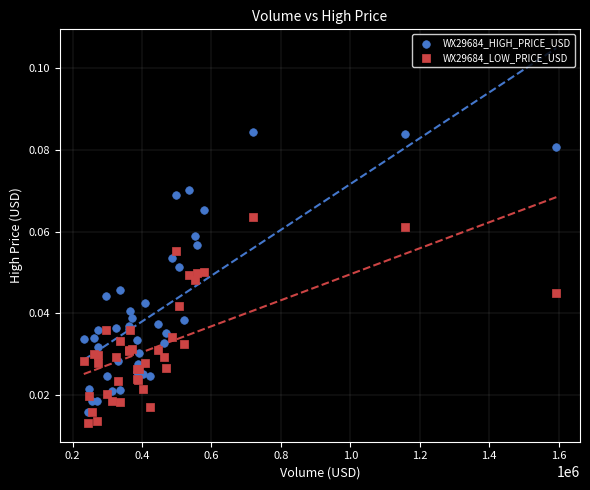

What are all the series names shown in the legend?

WX29684_HIGH_PRICE_USD, WX29684_LOW_PRICE_USD